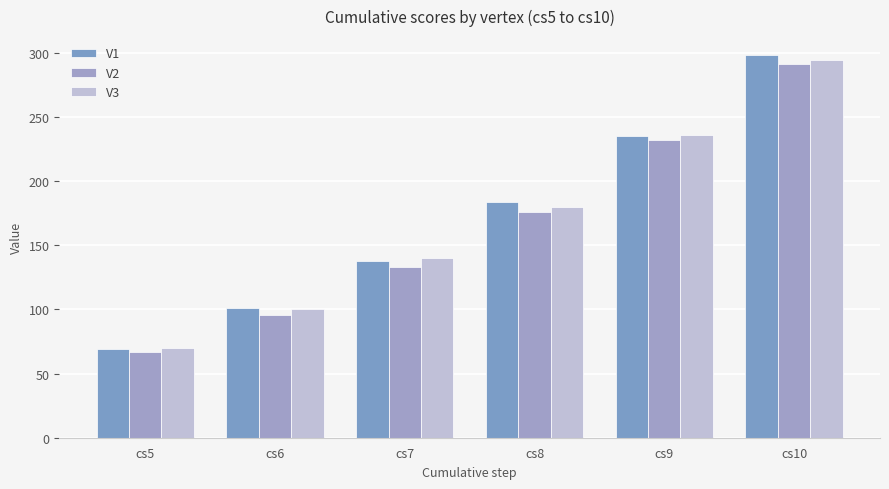

How many V1 values are between 101 and 235?

4